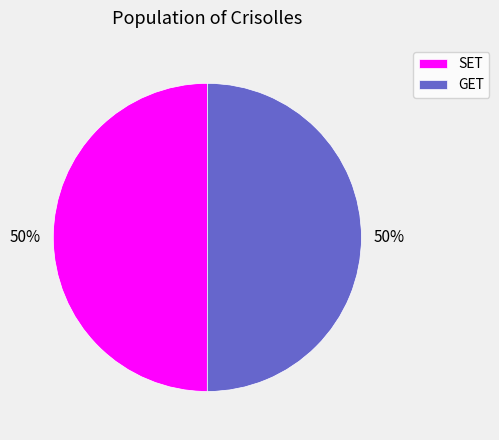

What is the ratio of the value at GET to the value at SET?

1.0